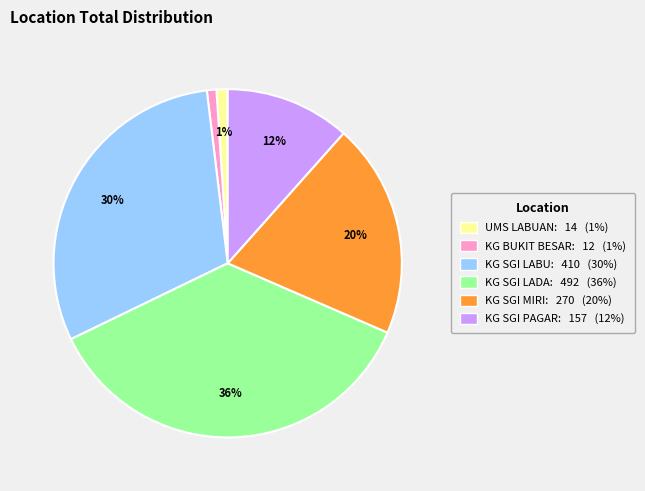

Is the sum of KG SGI LADA: 492 (36%) and KG SGI LABU: 410 (30%) greater than half?

Yes